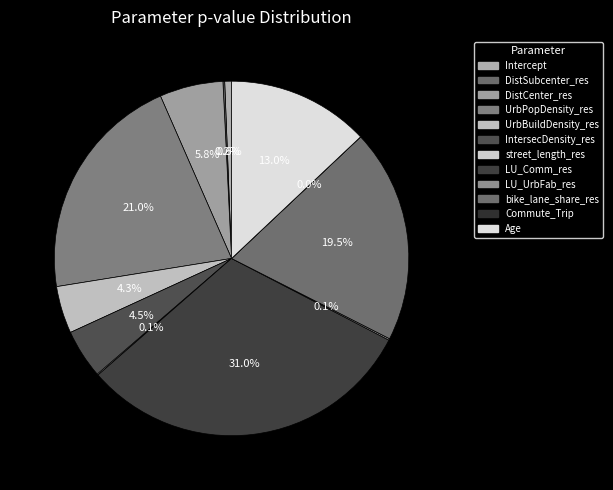

Combined, do LU_UrbFab_res and LU_Comm_res account for over 50%?

No